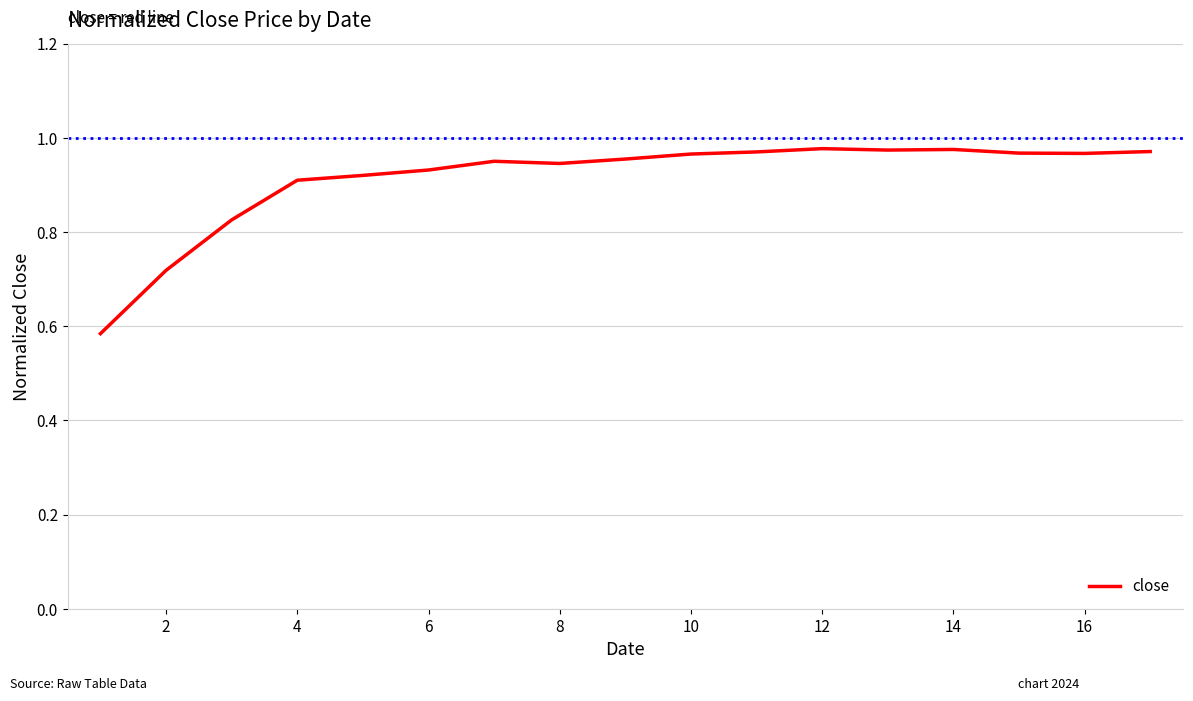

What is the difference between the maximum and minimum values?

0.4